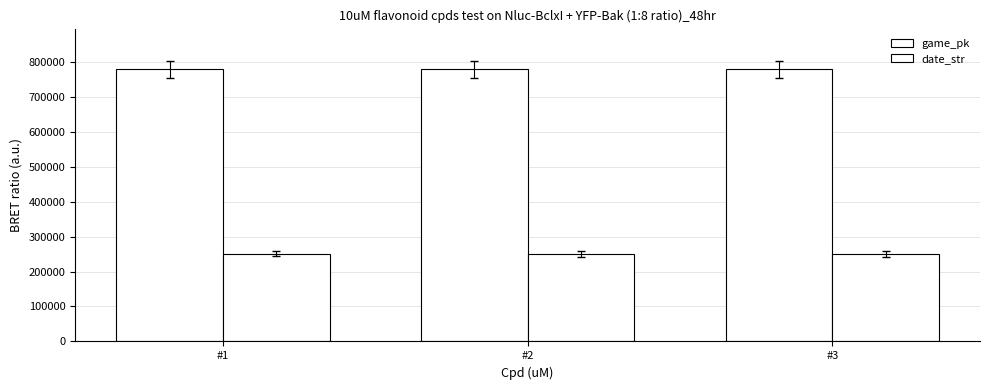

Which series changed the most between #1 and #3?

game_pk